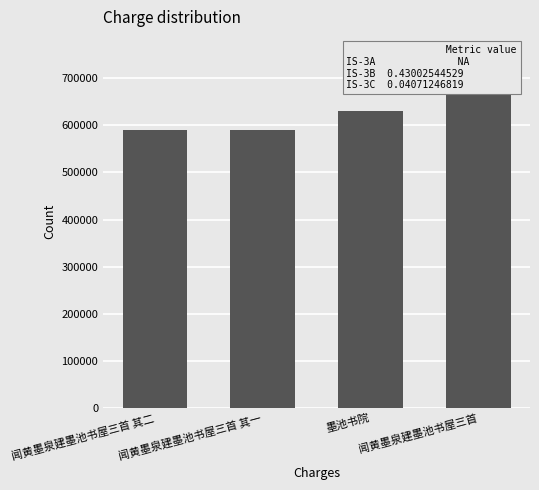

Approximately how many times larger is the value at 闻黄墨泉建墨池书屋三首 compared to 墨池书院?

1.1